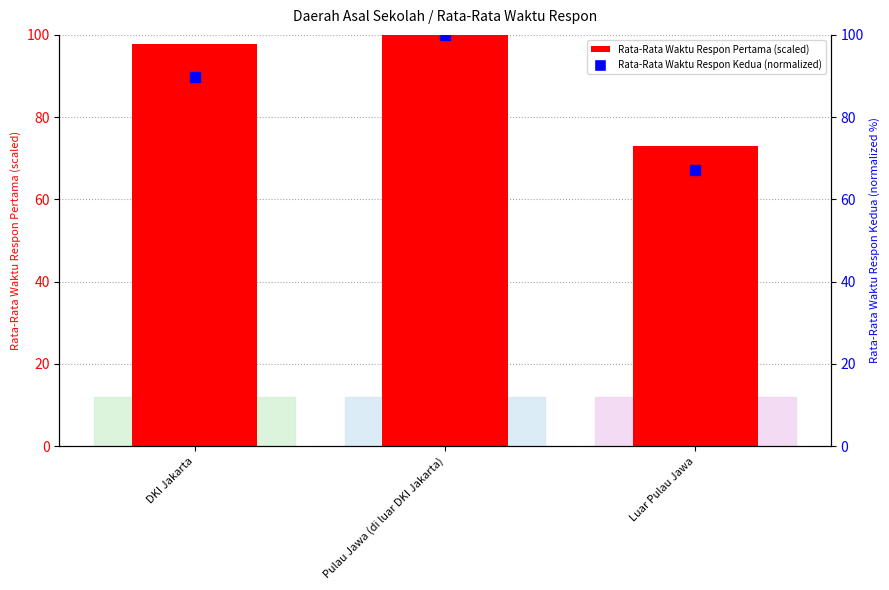

Is the value of Rata-Rata Waktu Respon Pertama at DKI Jakarta greater than the value of Rata-Rata Waktu Respon Kedua at DKI Jakarta?

Yes